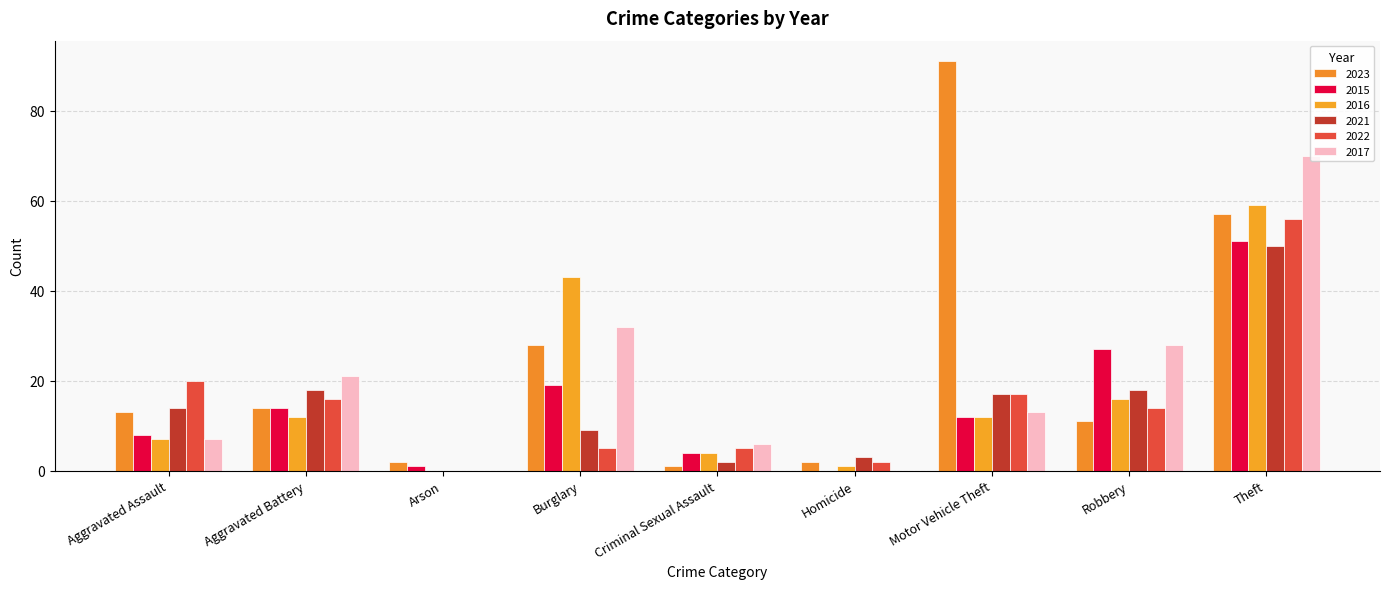

What position from the left is Aggravated Assault?

1